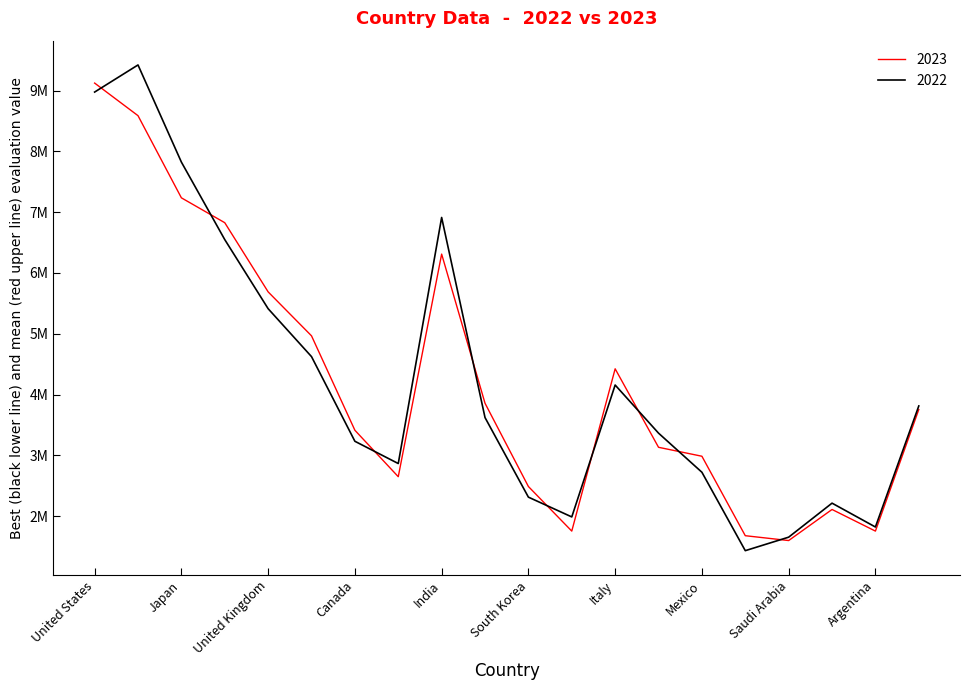

List the series in order of their peak value, highest first.

2022, 2023